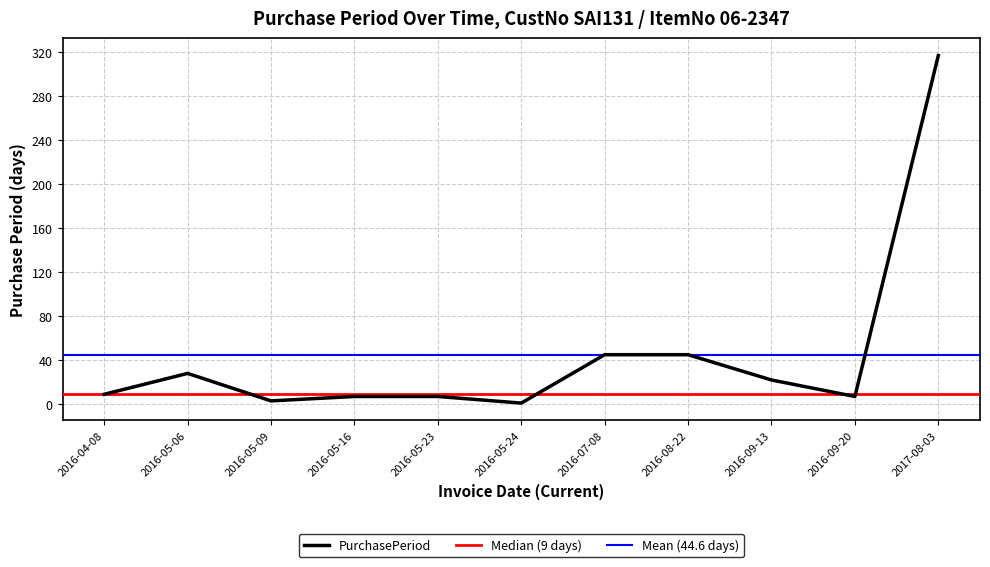

The chart shows a value of 45 at 2016-07-08. True or false?

True